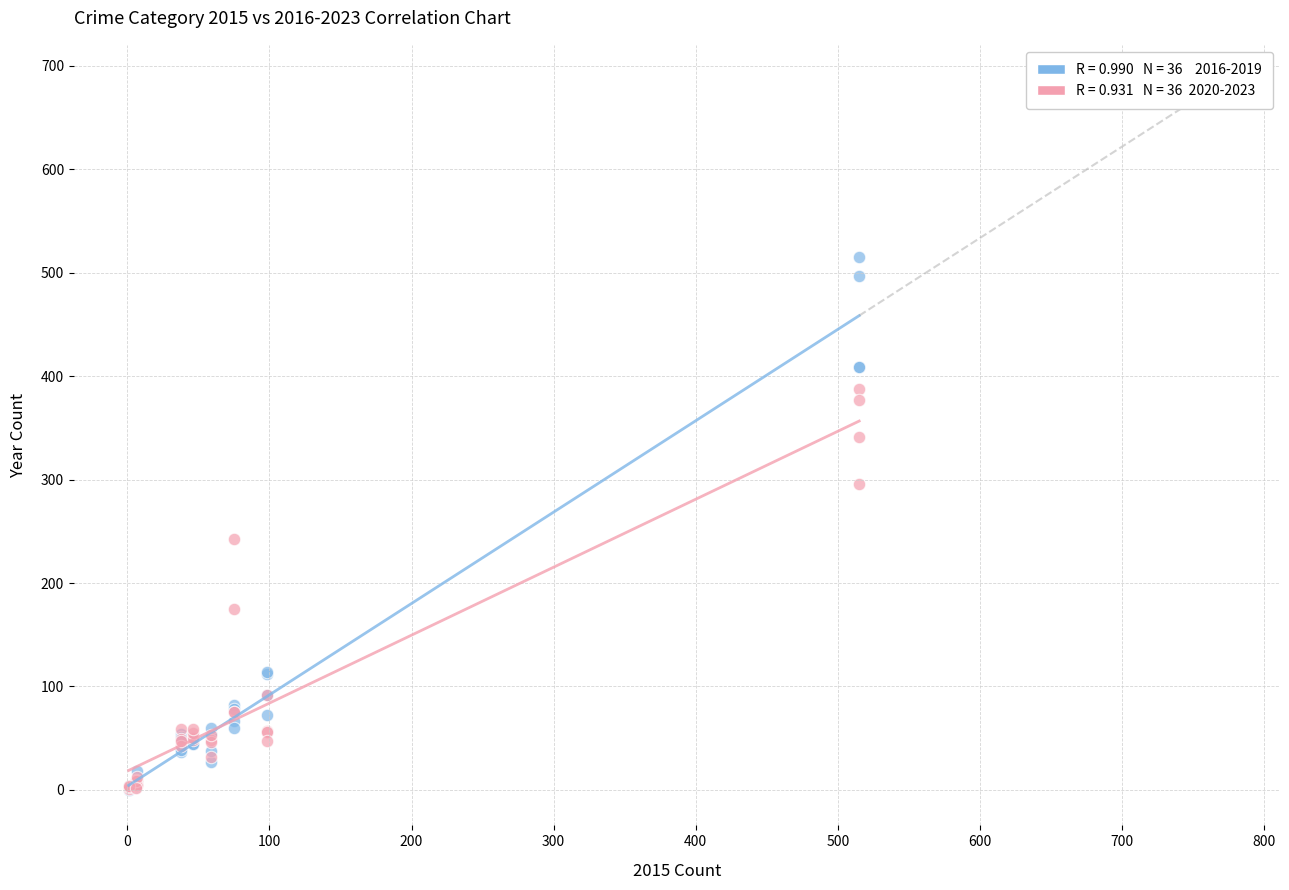

Across all series, what Y value is closest to 257?

243